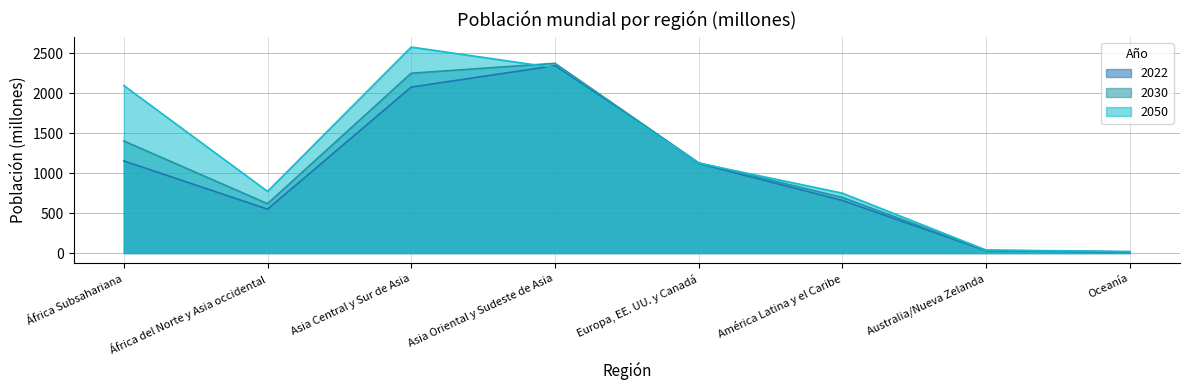

True or false: 2022 and 2030 intersect in this chart.

False